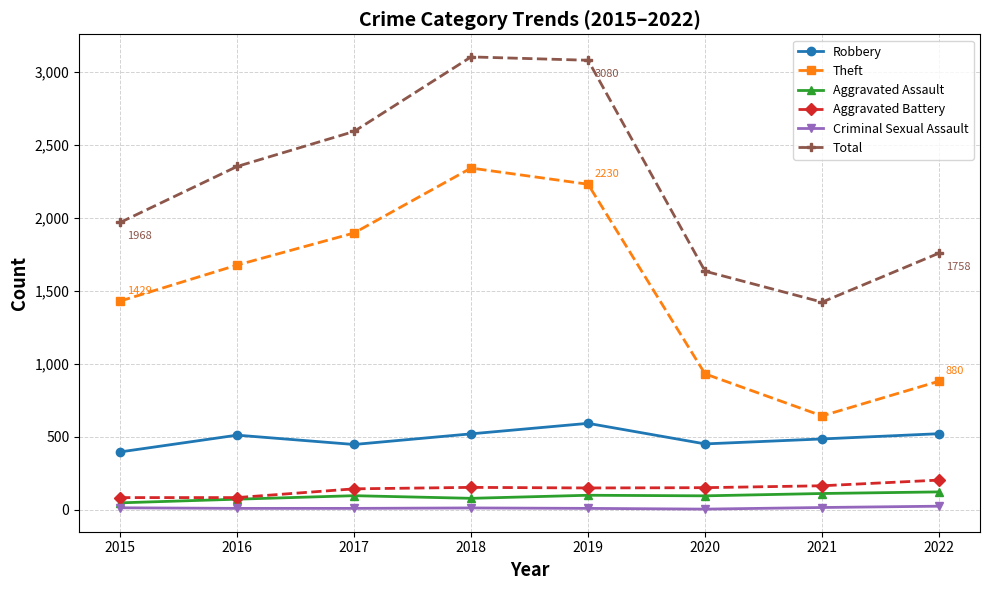

Is this an area chart (filled region under the line)?

No